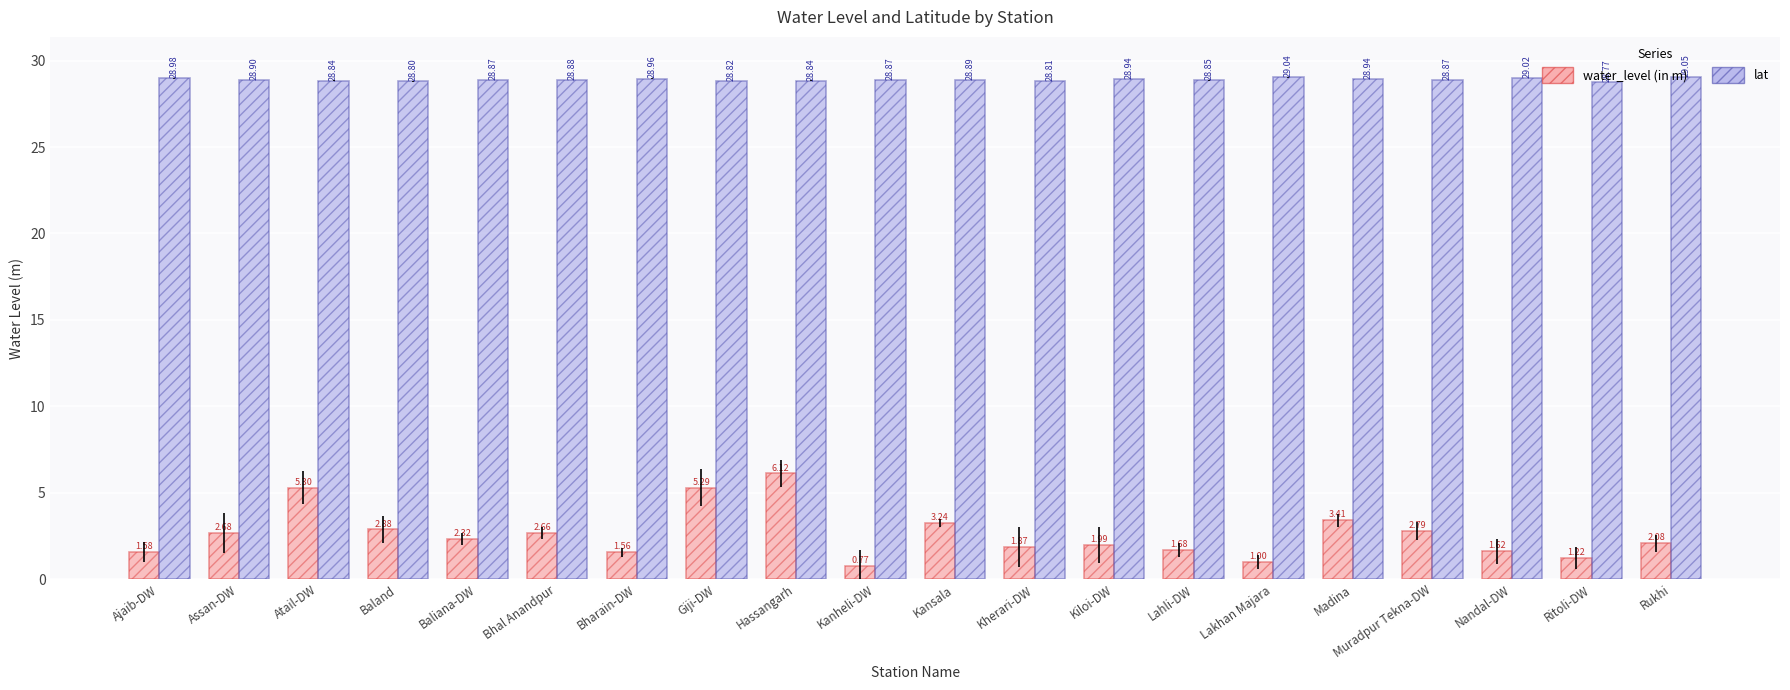

List the series in order of their peak value, lowest first.

water_level (in m), lat